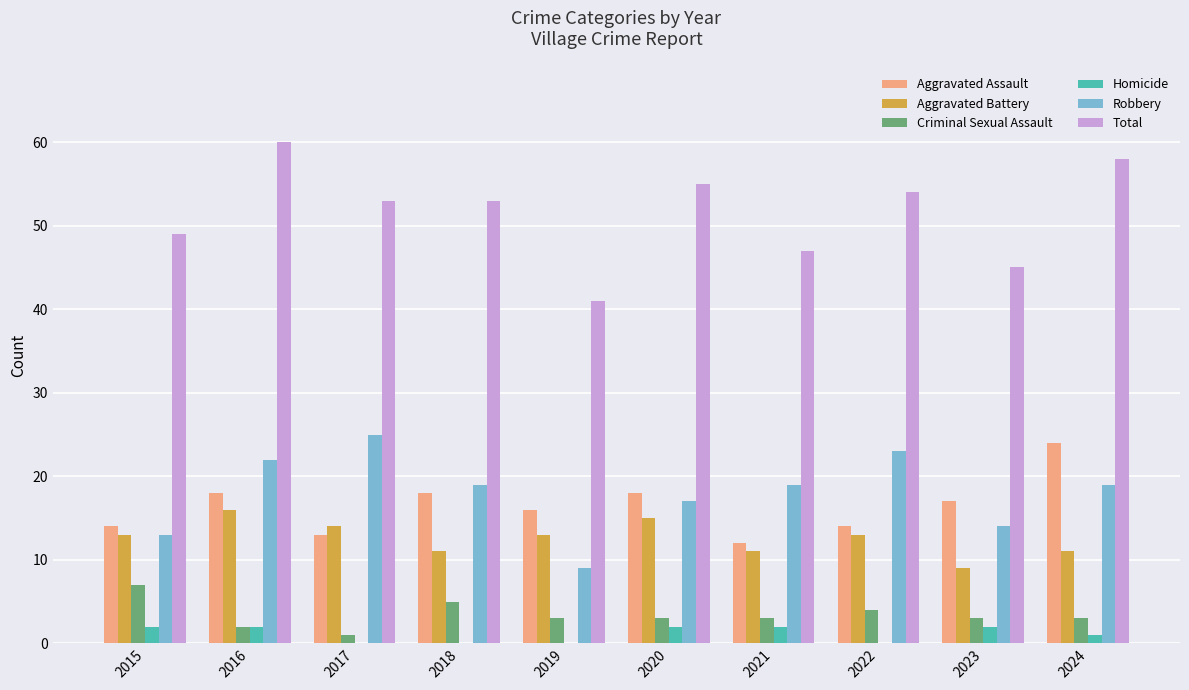

Which label corresponds to the largest value in the chart?

2016